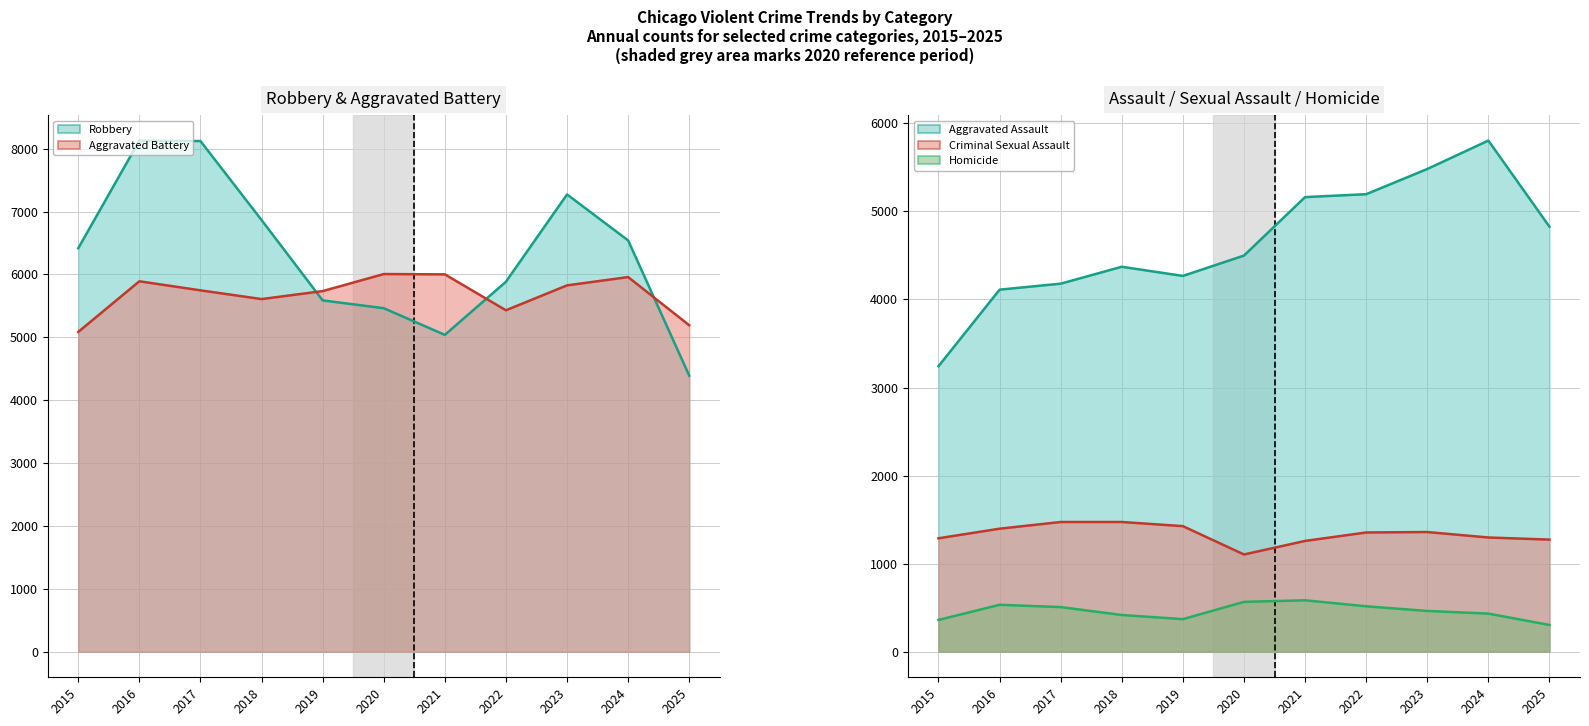

True or false: Criminal Sexual Assault and Aggravated Battery intersect in this chart.

False